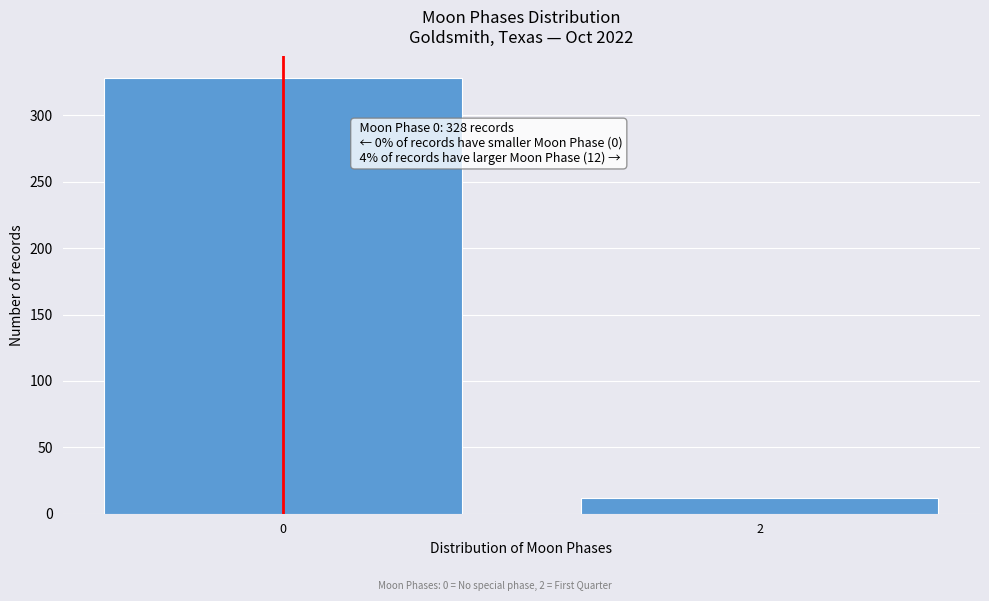

Reading left to right, extract all data points from this chart.

0=328	2=12